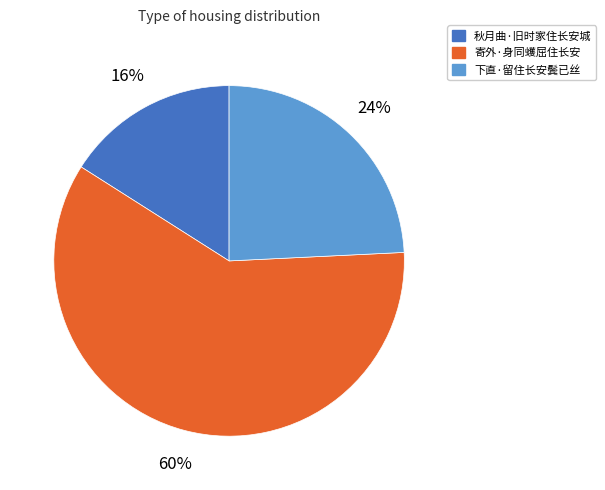

To the nearest percent, what portion does 下直·留住长安鬓已丝 represent?

24%